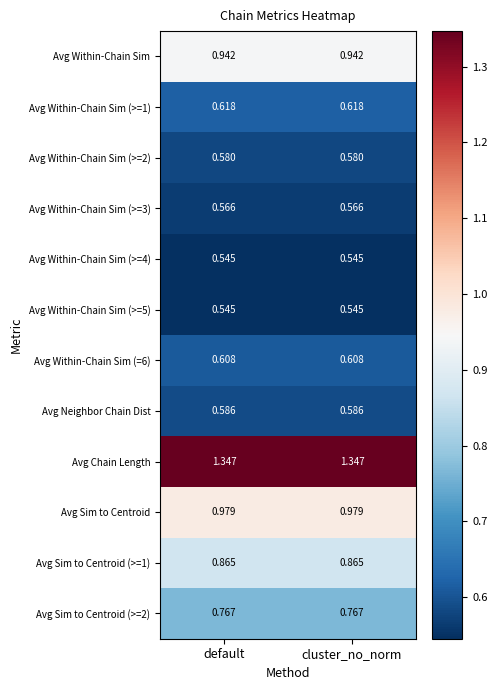

Which series has the largest total across all categories?

Avg Chain Length